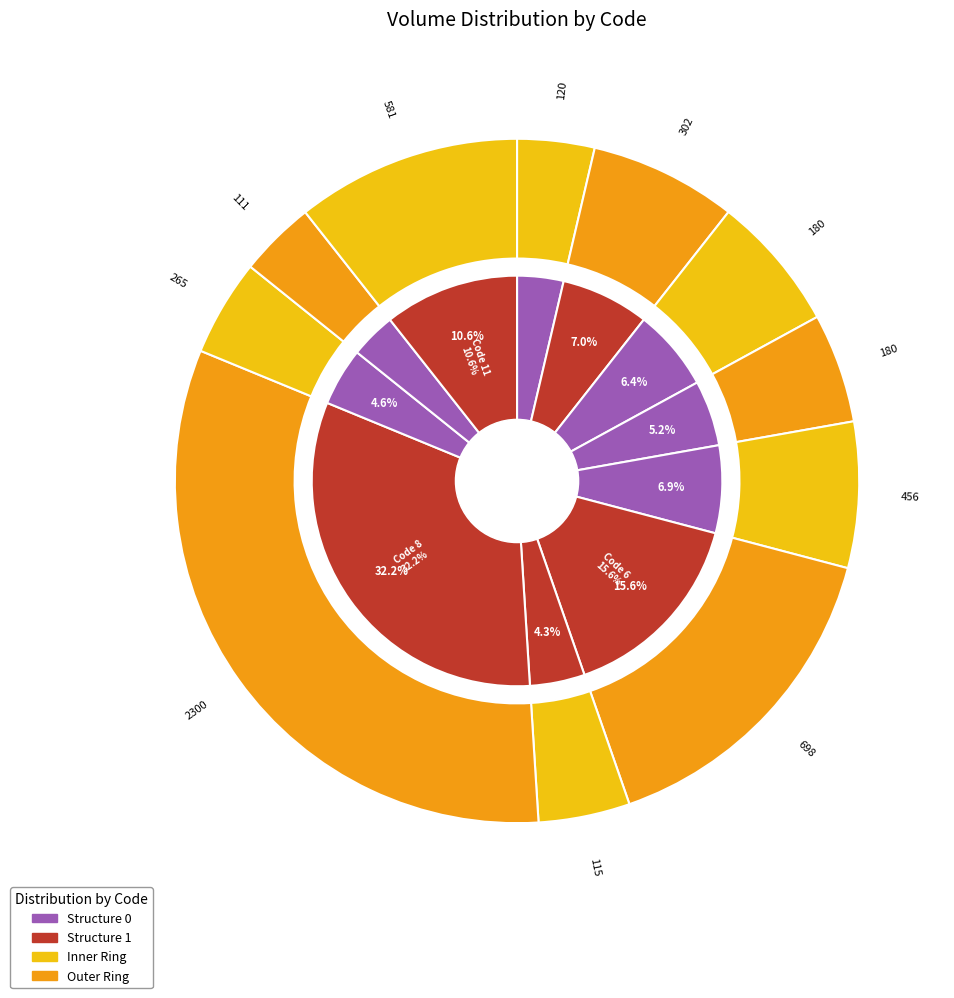

Is there any slice that represents more than half of the pie?

No